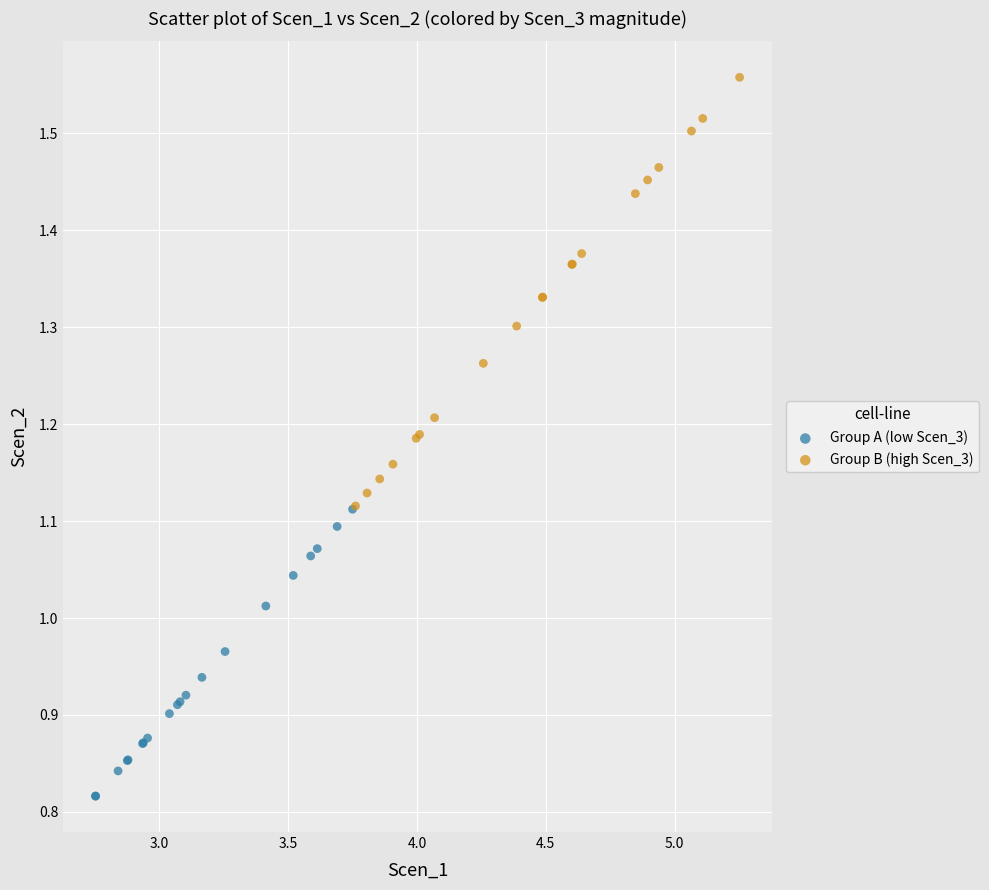

What are all the series names shown in the legend?

Group A (low Scen_3), Group B (high Scen_3)